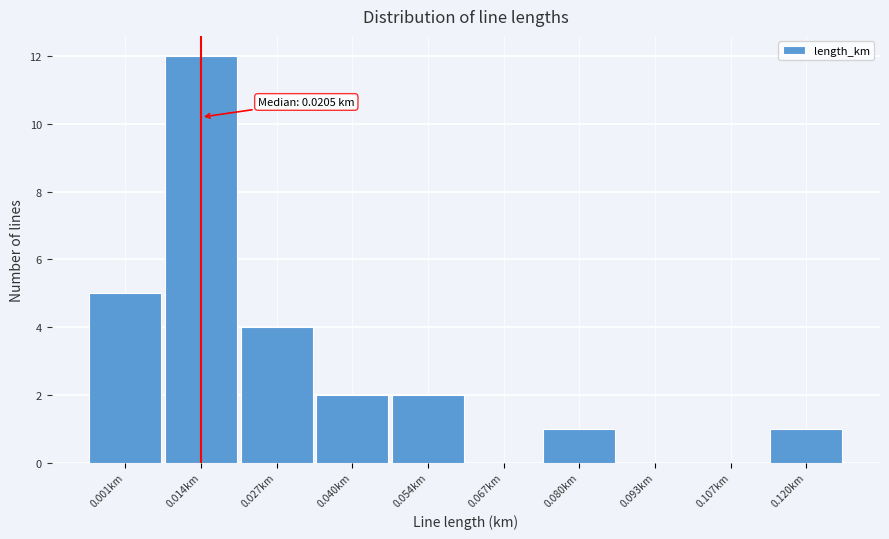

Reading left to right, list all the values displayed in this chart.

0.001km=5	0.014km=12	0.027km=4	0.040km=2	0.054km=2	0.067km=0	0.080km=1	0.093km=0	0.107km=0	0.120km=1